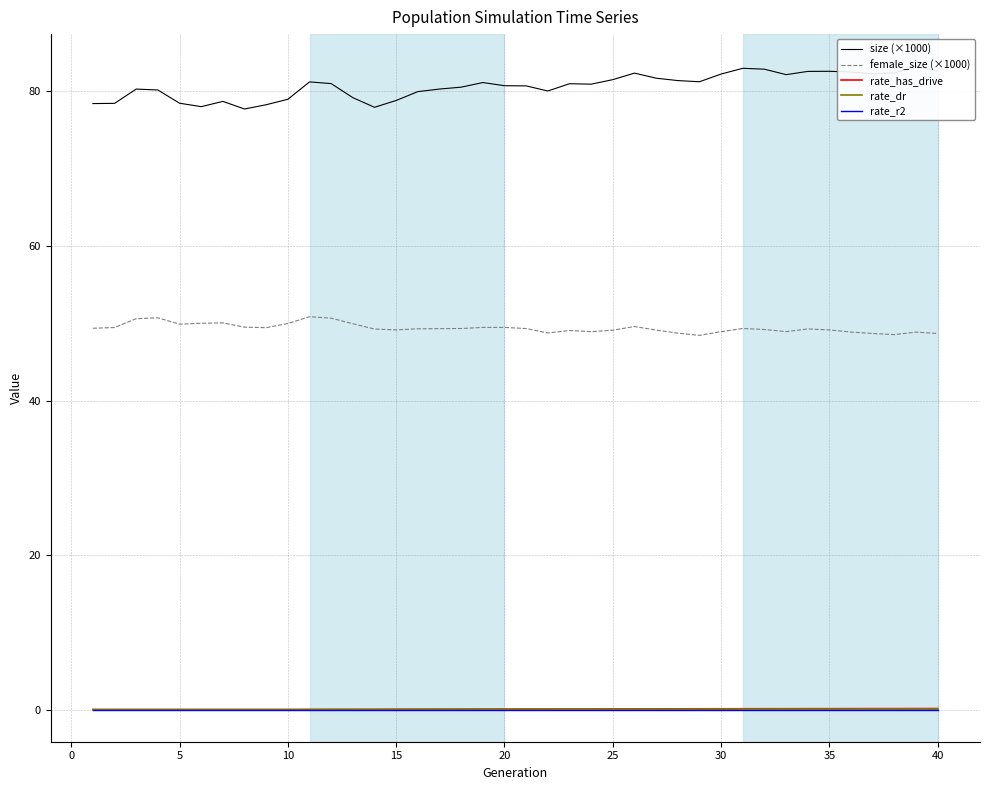

Which series has the largest range (max minus min)?

size (×1000)